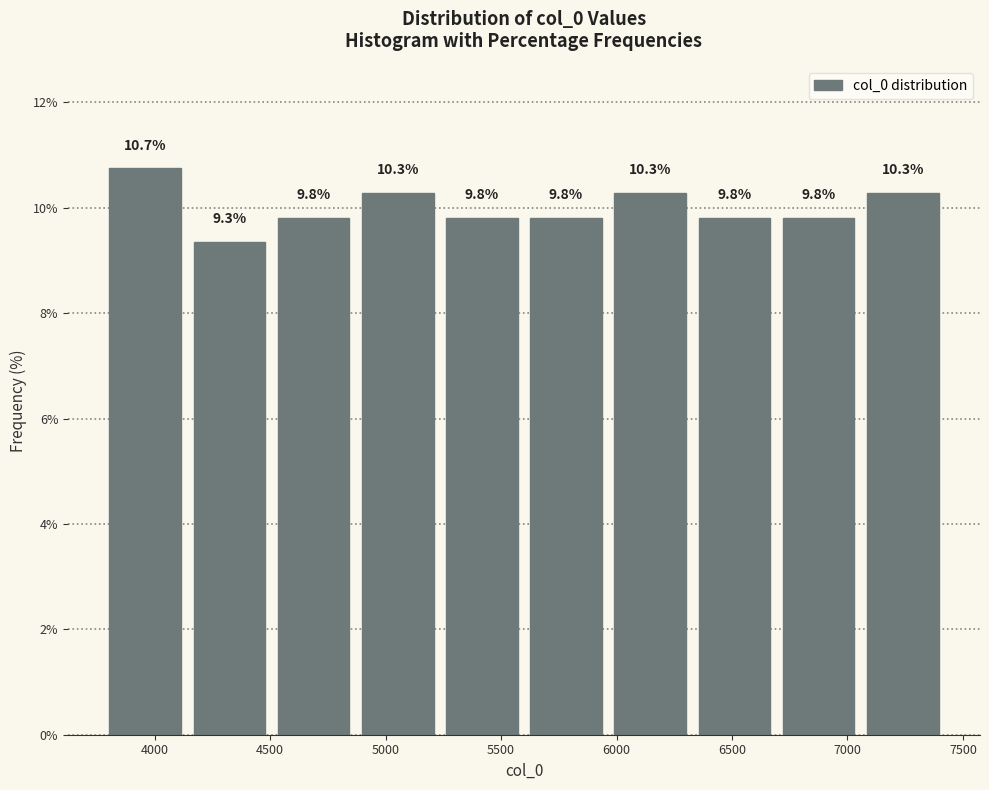

How tall is the bar that spans 5950 to 6350 on the x-axis? The bar edges are not printed on the chart, so give them approximately, as read against the axis.

10.3